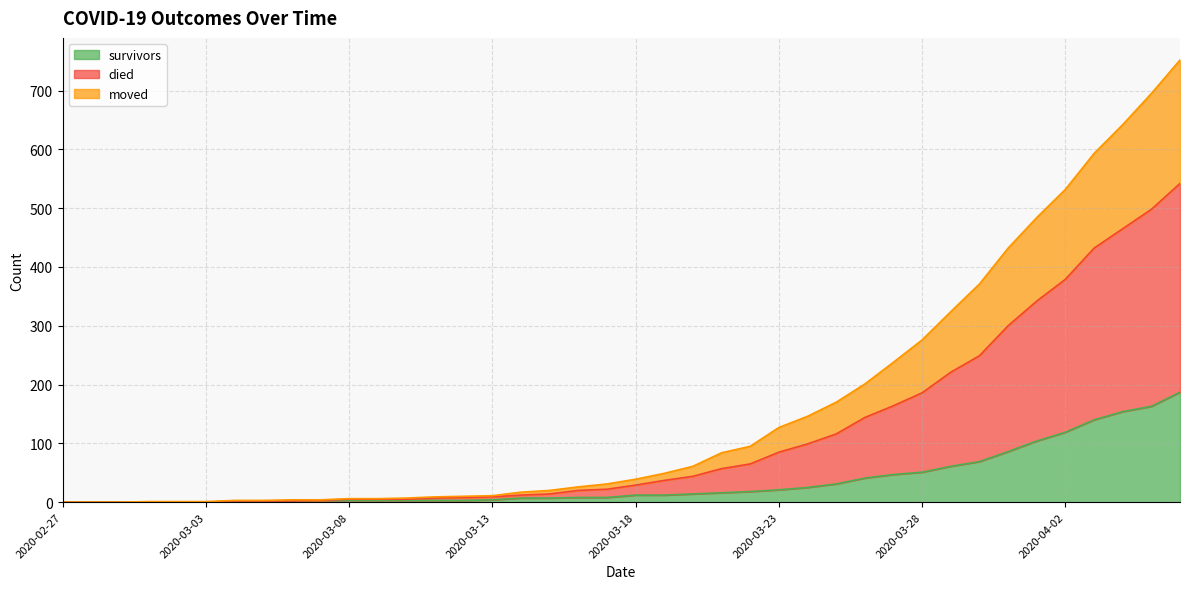

What is the label of the 32nd point from the left?

2020-03-29